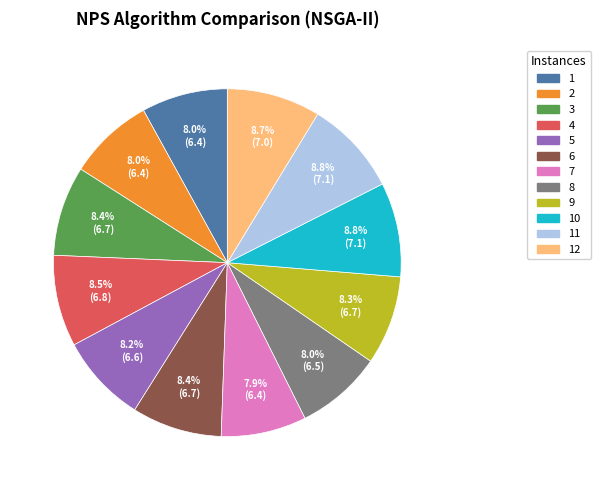

Is there a majority slice in this chart?

No